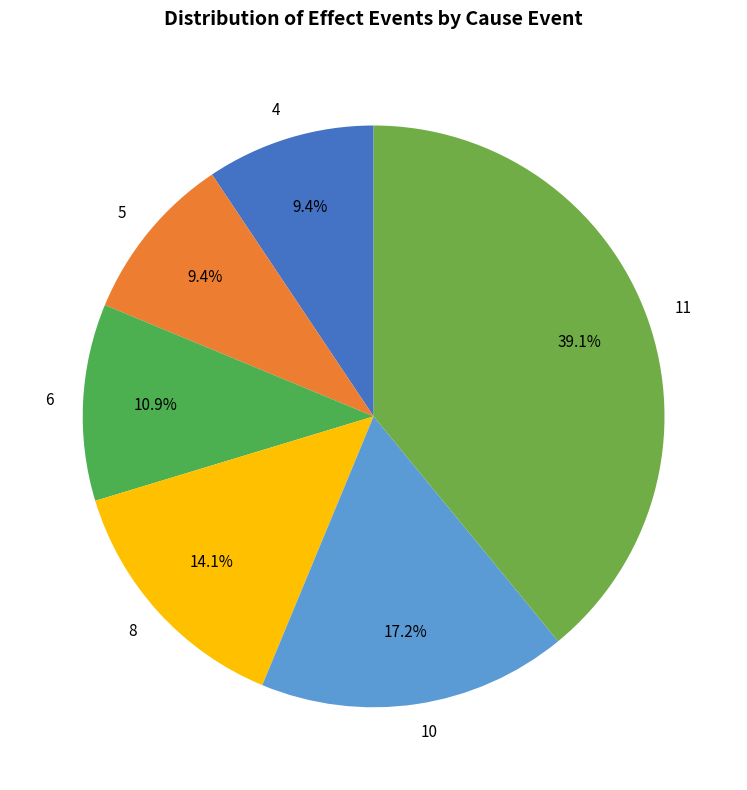

Is the sum of 6 and 10 greater than half?

No